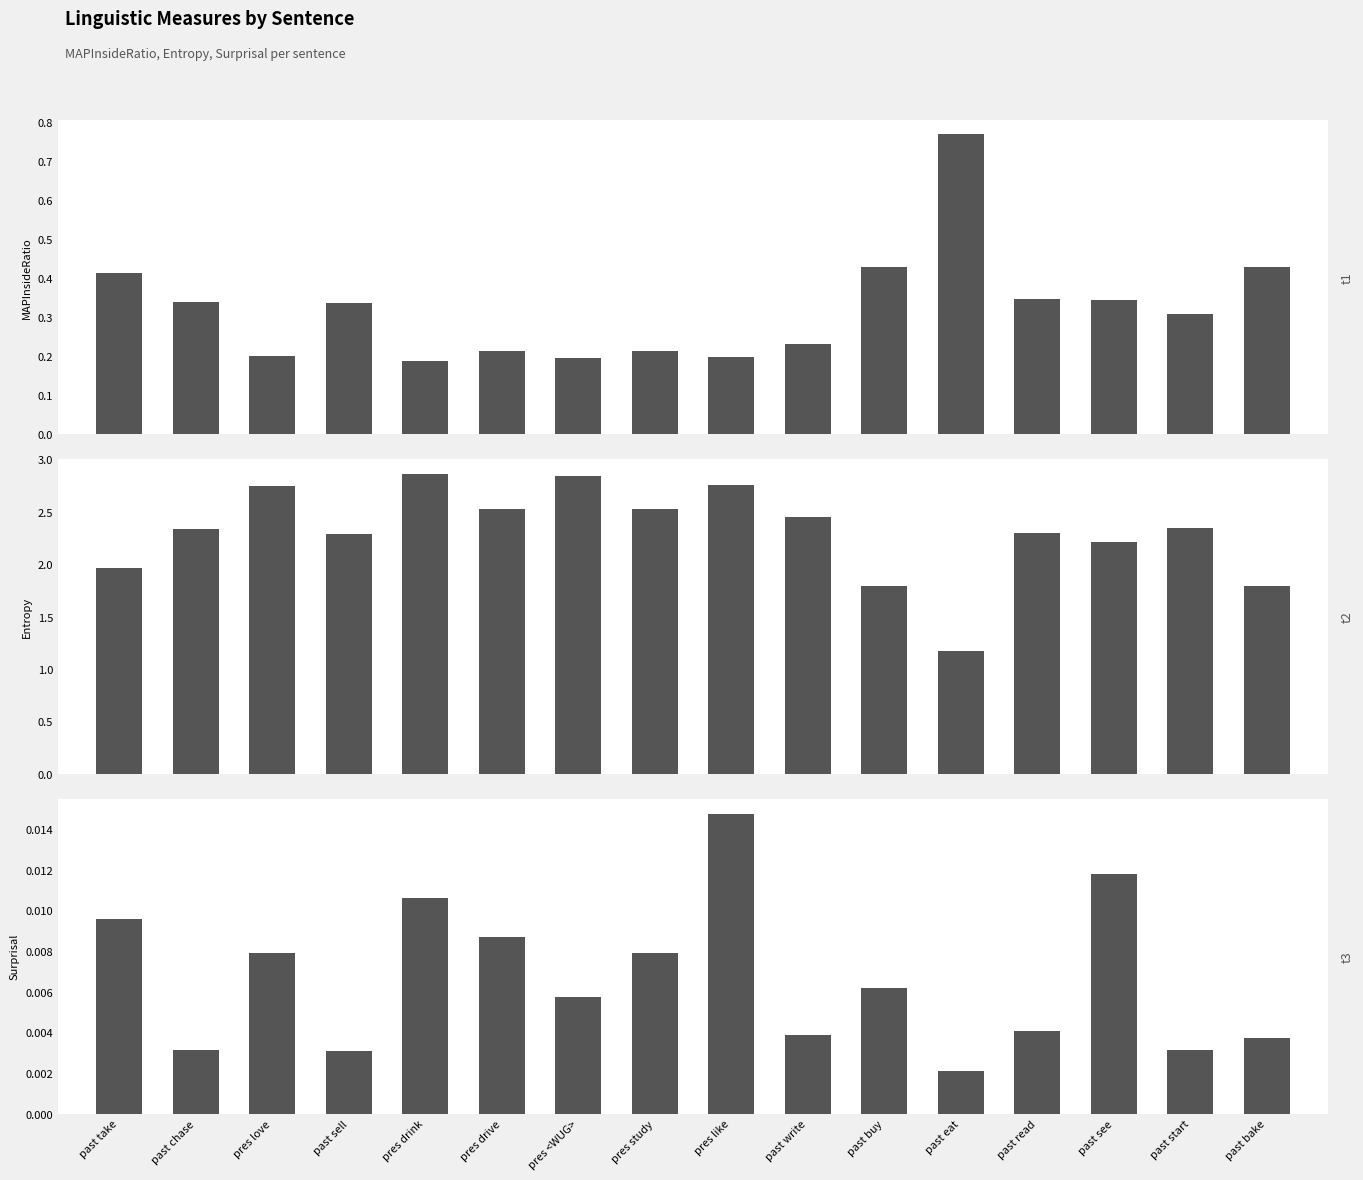

Which series has the largest range (max minus min)?

Entropy